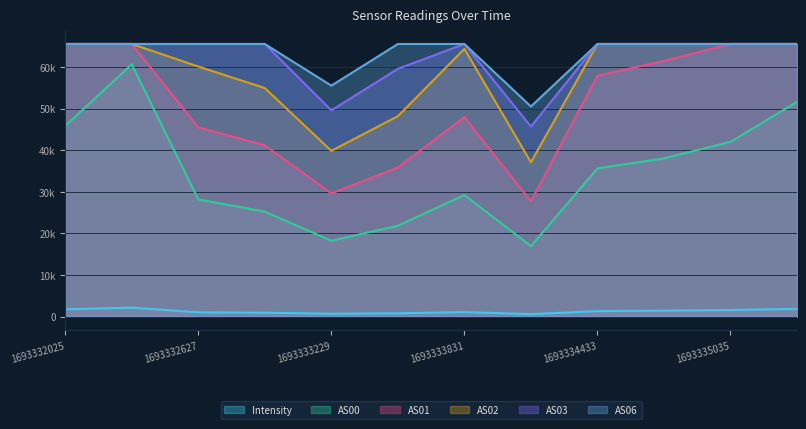

True or false: Intensity has a value of 2178.8 at 1693332326.

True